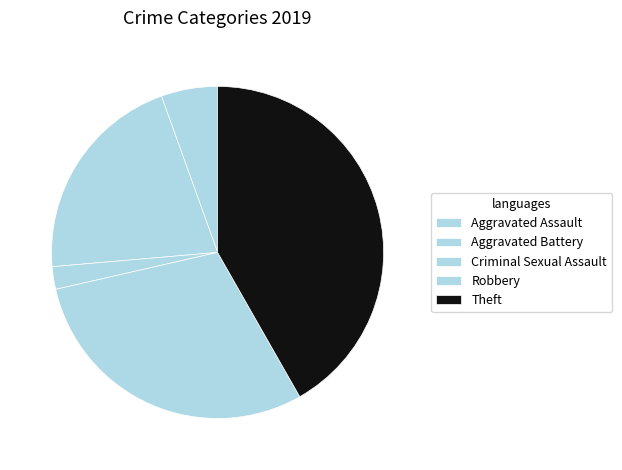

Combined, do Theft and Aggravated Assault account for over 50%?

No